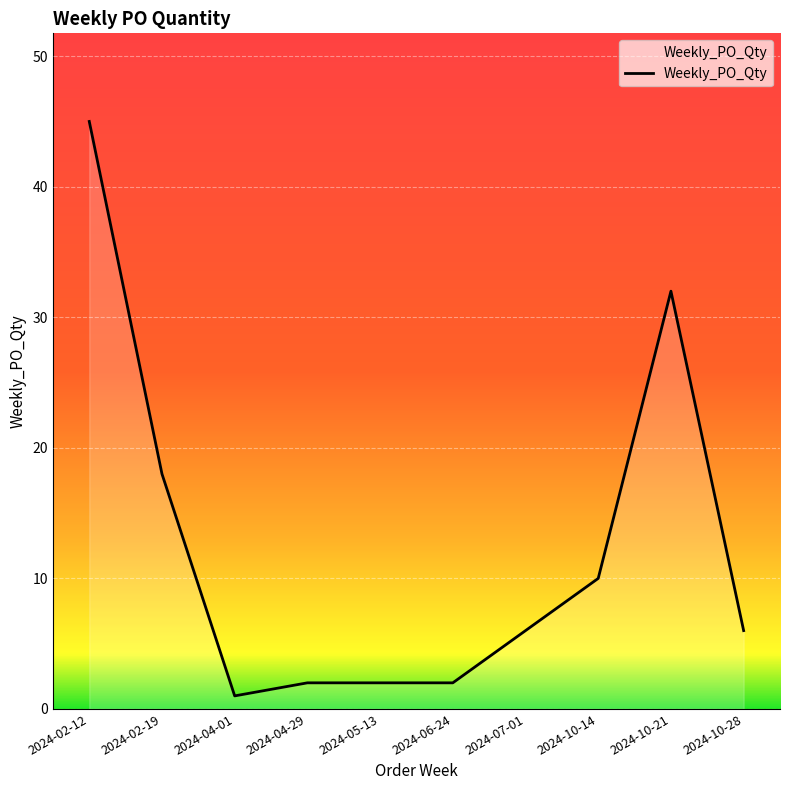

Which category has the highest value across all series?

2024-02-12